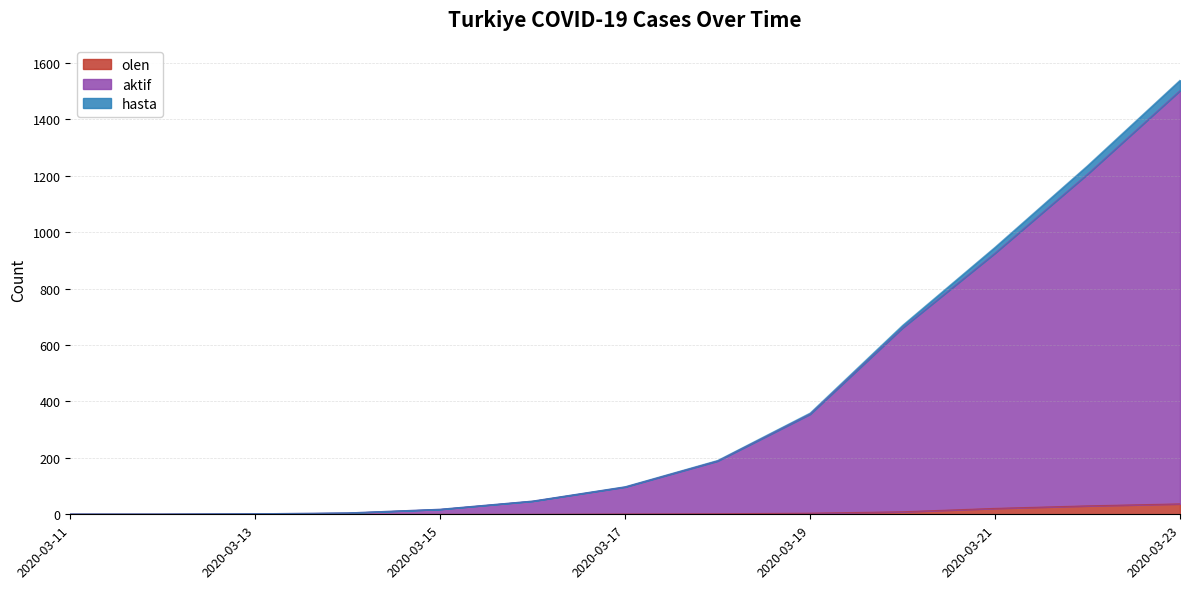

Does the chart display data point markers on the line(s)?

No